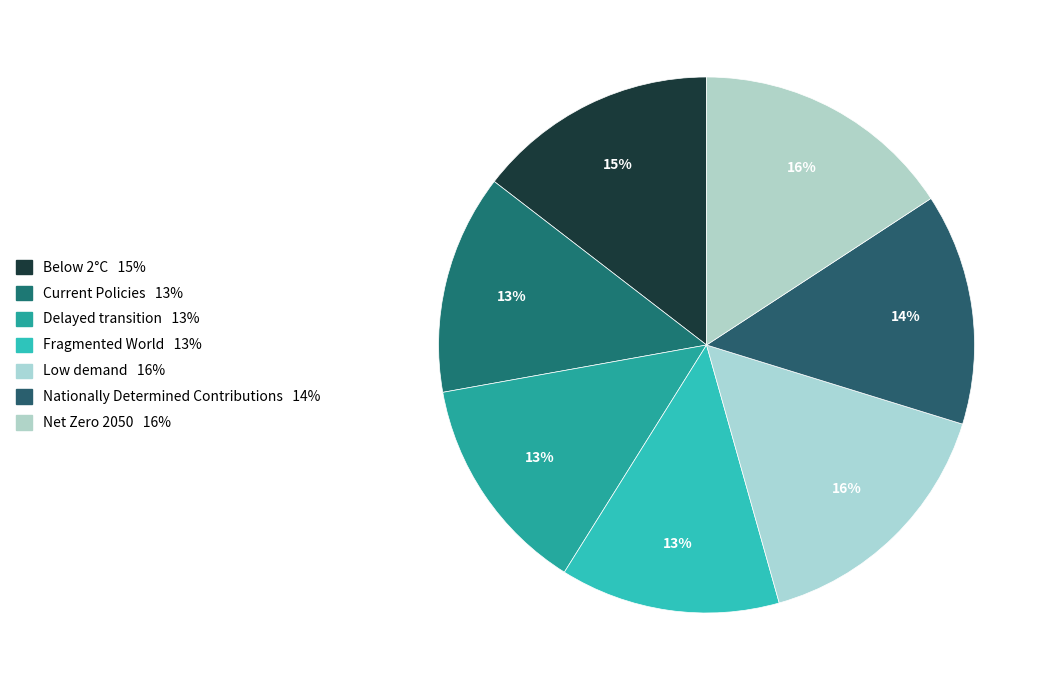

How many segments does this pie chart have?

7